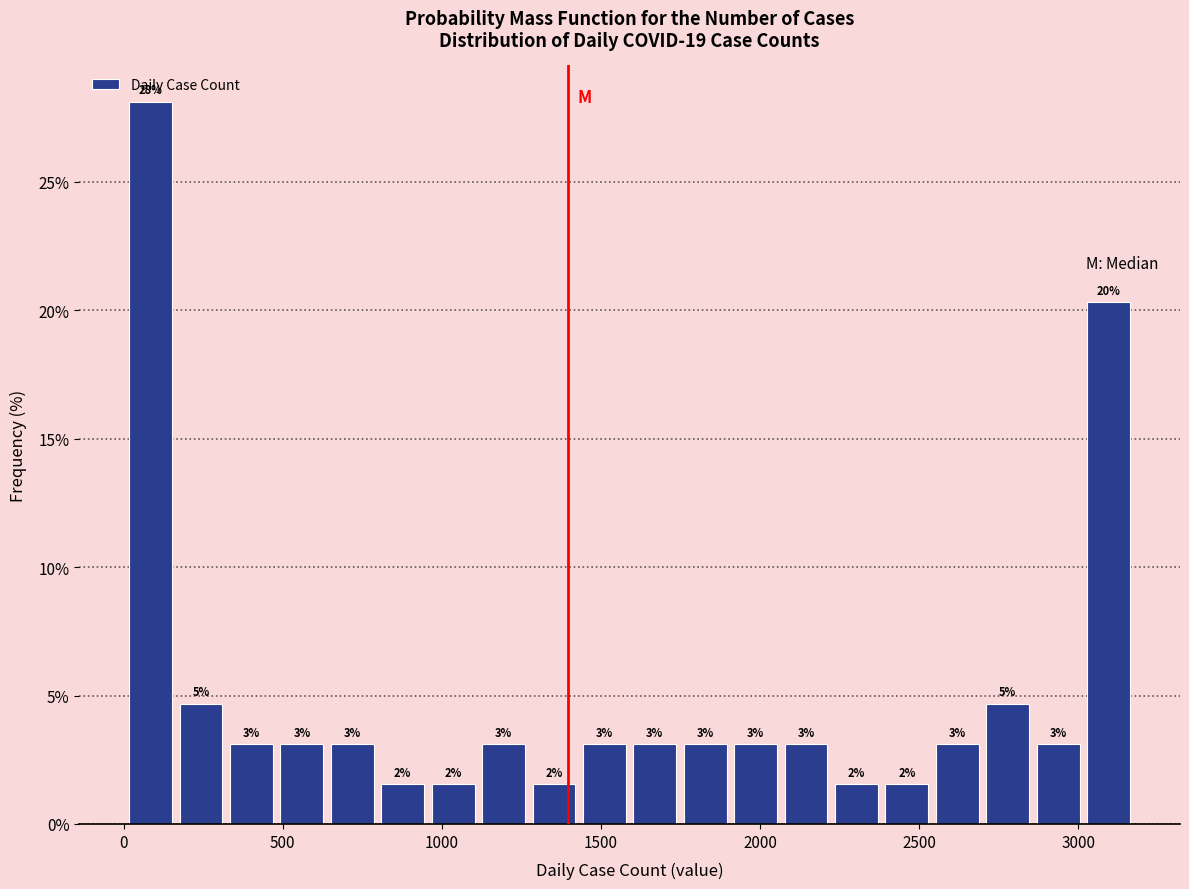

Read against the x-axis, roughly where is the centre of the tallest bar?

100